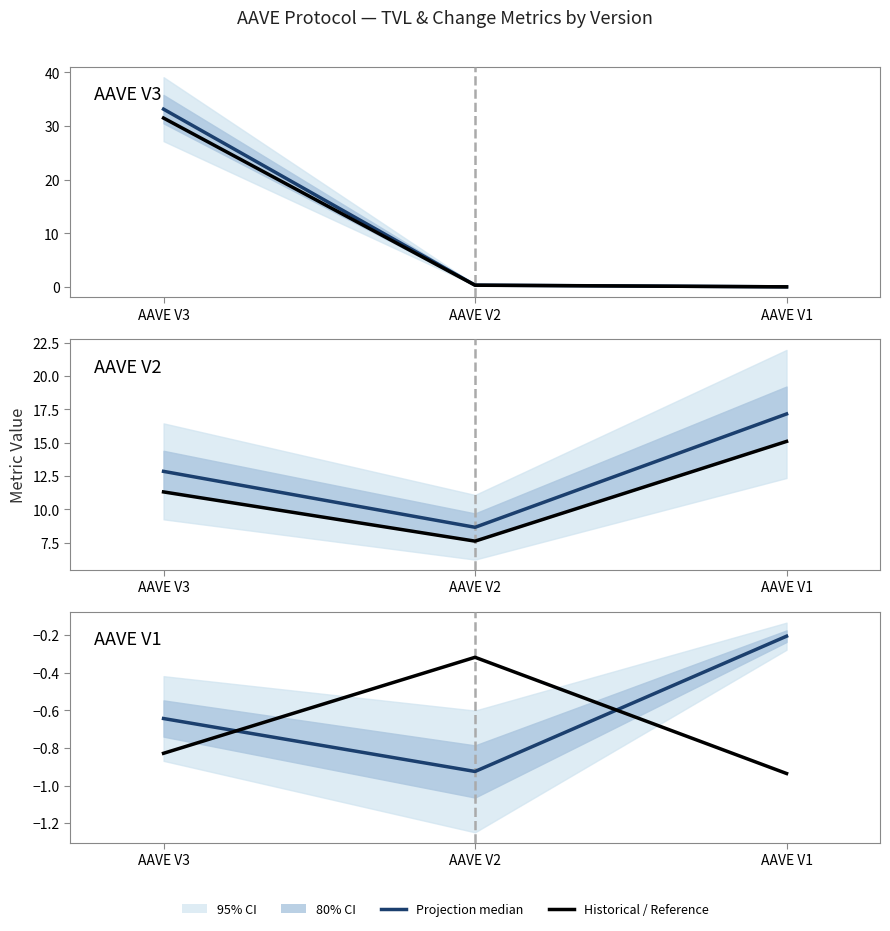

The Historical / Reference series shows -0.3 at AAVE V2. True or false?

True